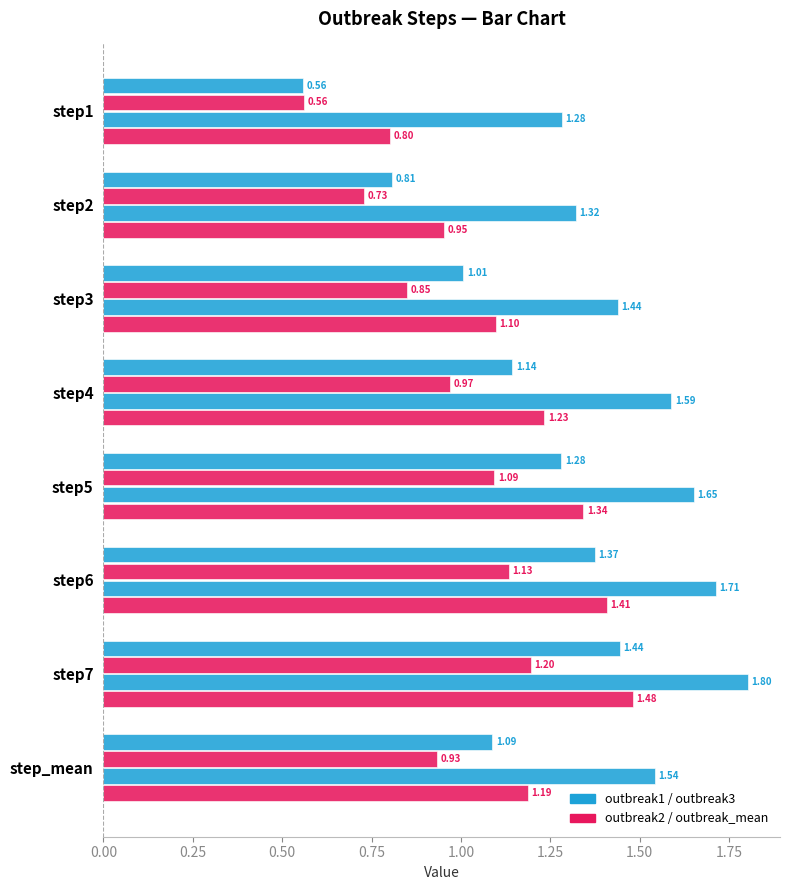

How many categories are shown in the chart?

8